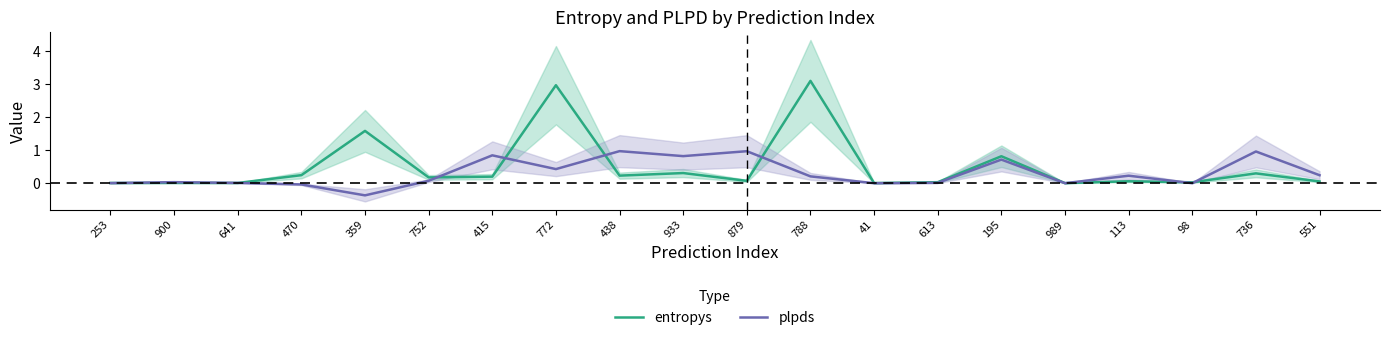

Reading left to right, list all the values displayed in this chart.

entropys: 253=0.0	900=0.0	641=0.0	470=0.2	359=1.6	752=0.2	415=0.2	772=3.0	438=0.2	933=0.3	879=0.1	788=3.1	41=0.0	613=0.0	195=0.8	989=0.0	113=0.1	98=0.0	736=0.3	551=0.1
plpds: 253=0.0	900=0.0	641=0.0	470=-0.0	359=-0.4	752=0.1	415=0.8	772=0.4	438=1.0	933=0.8	879=1.0	788=0.2	41=0.0	613=0.0	195=0.7	989=0.0	113=0.2	98=0.0	736=1.0	551=0.2